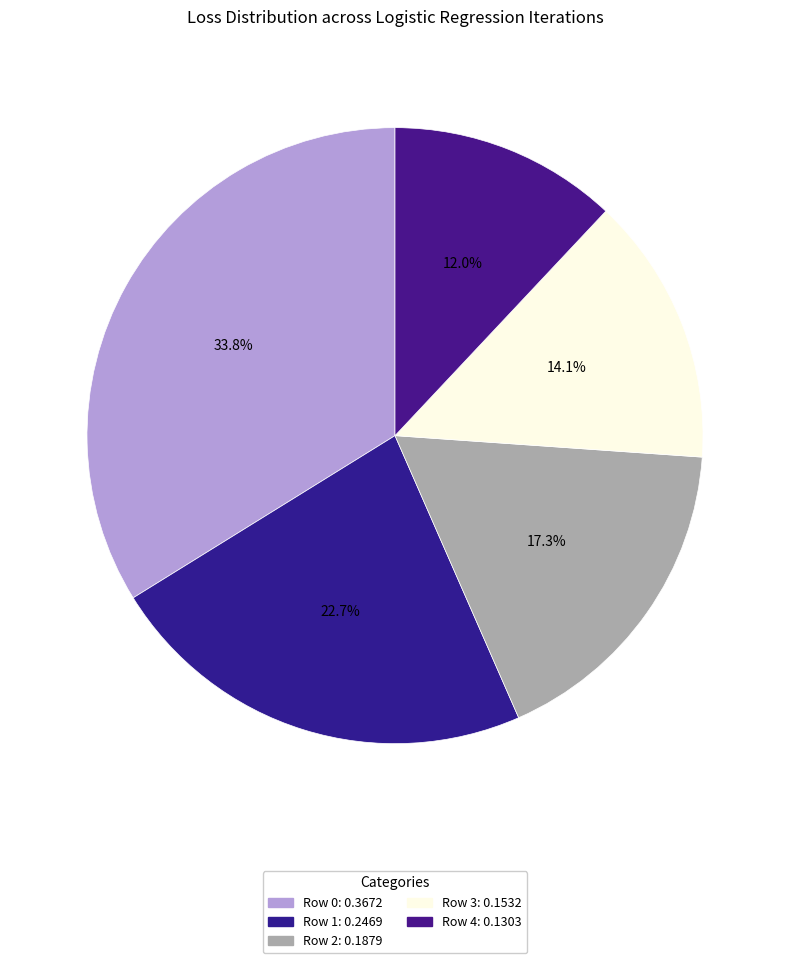

How much of the chart is everything except Row 4?

88.0%